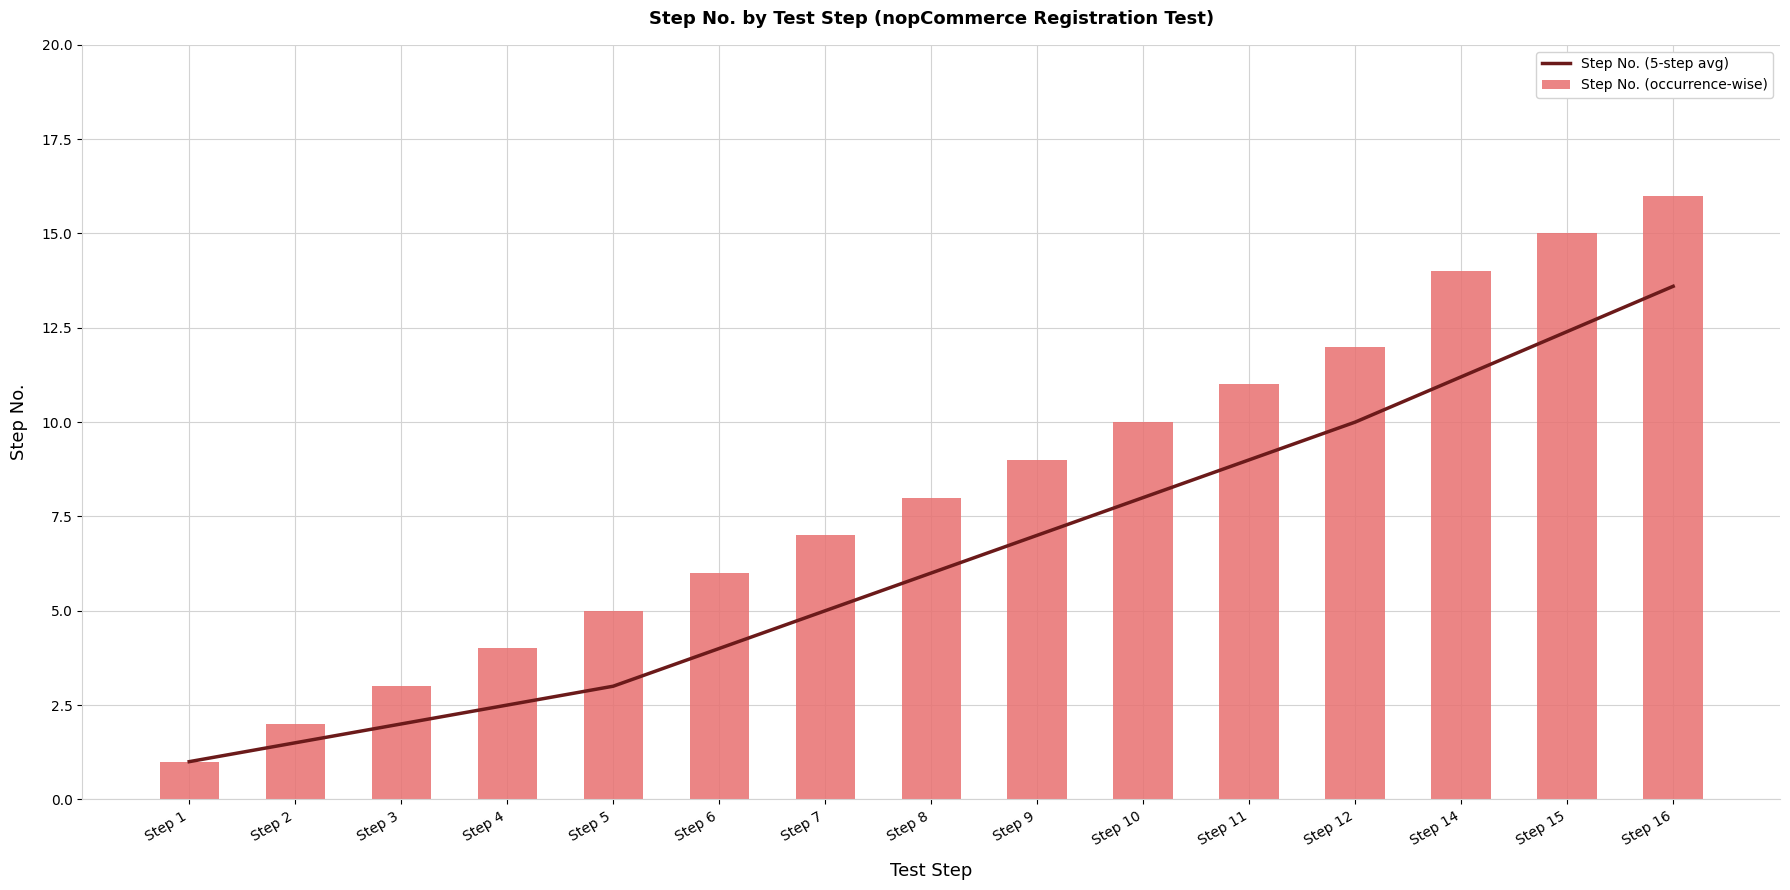

What is the total value across all series at Step 12?

22.0